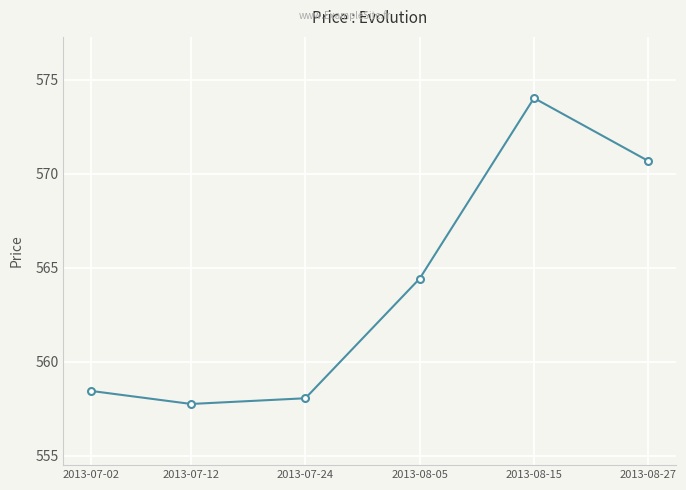

The chart shows a value of 574.0 at 2013-08-15. True or false?

True